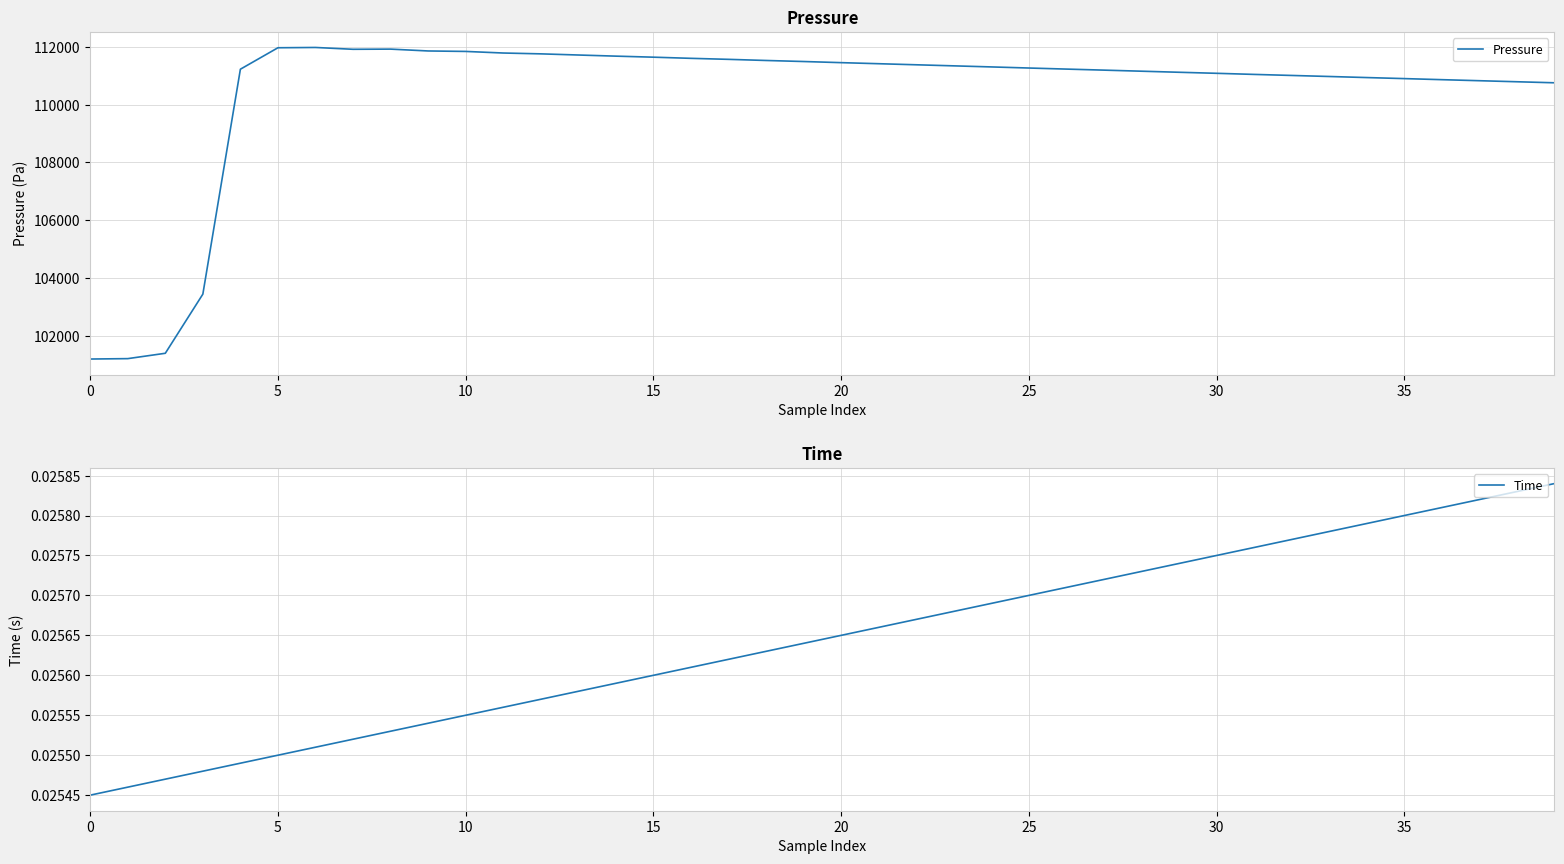

Reading right to left, extract all data points from this chart.

Pressure: 110757.0	110793.0	110829.0	110865.0	110902.0	110938.0	110975.0	111011.0	111047.0	111085.0	111121.0	111158.0	111195.0	111231.0	111268.0	111306.0	111343.0	111380.0	111417.0	111454.0	111493.0	111529.0	111568.0	111603.0	111643.0	111679.0	111718.0	111758.0	111787.0	111842.0	111858.0	111922.0	111916.0	111979.0	111969.0	111227.0	103446.0	101400.0	101215.0	101201.0
Time: 0.0	0.0	0.0	0.0	0.0	0.0	0.0	0.0	0.0	0.0	0.0	0.0	0.0	0.0	0.0	0.0	0.0	0.0	0.0	0.0	0.0	0.0	0.0	0.0	0.0	0.0	0.0	0.0	0.0	0.0	0.0	0.0	0.0	0.0	0.0	0.0	0.0	0.0	0.0	0.0